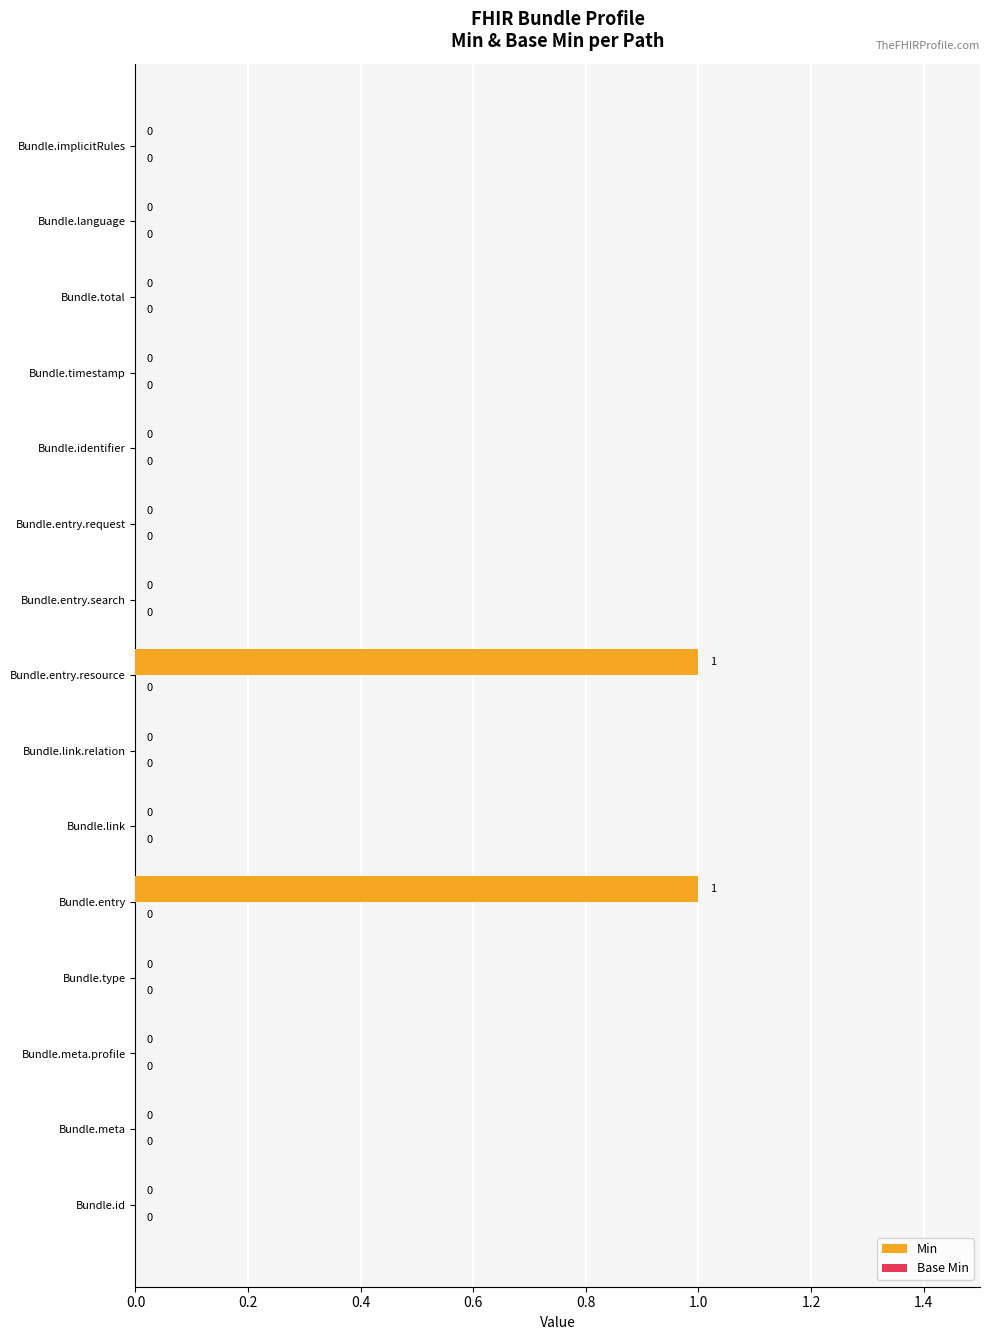

Between Bundle.entry and Bundle.entry.search, which is larger?

Bundle.entry